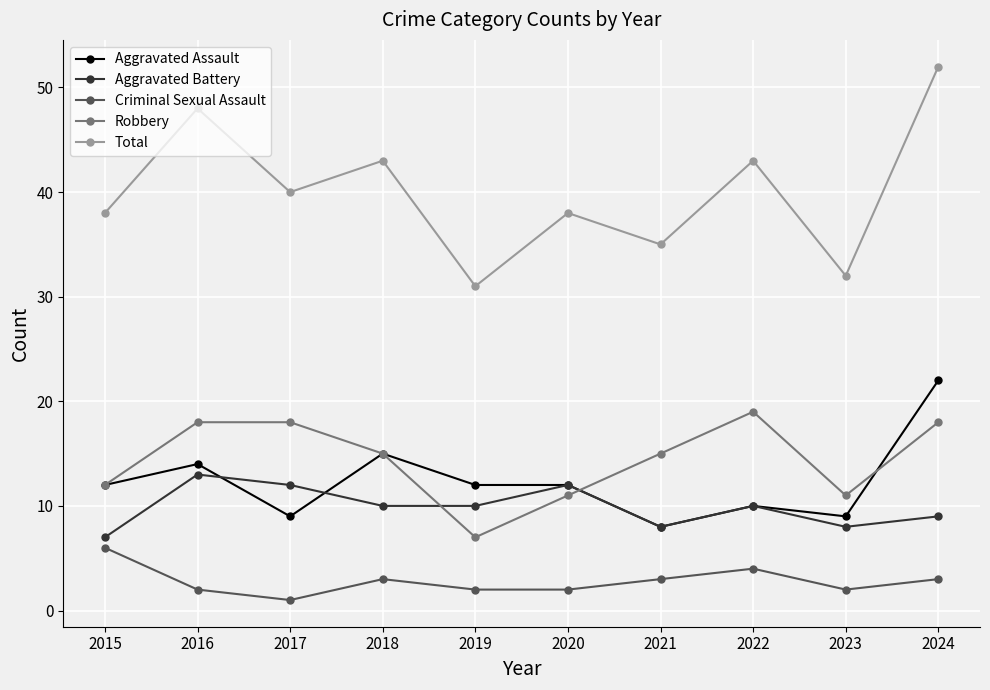

The value of Aggravated Assault at 2024 is 9. True or false?

False